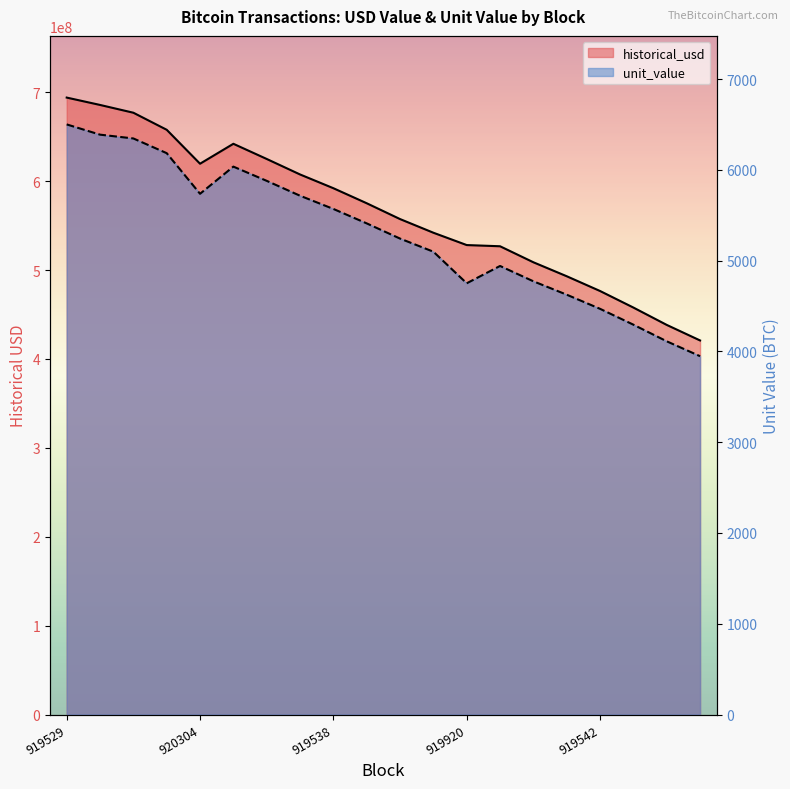

Where is the first local maximum for unit_value?

919535